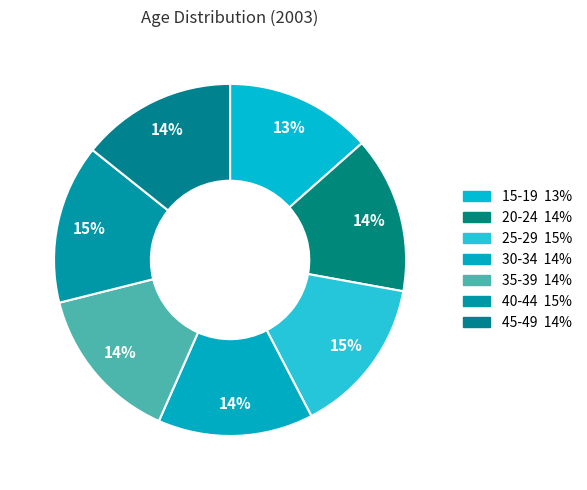

Count the number of slices in the pie.

7